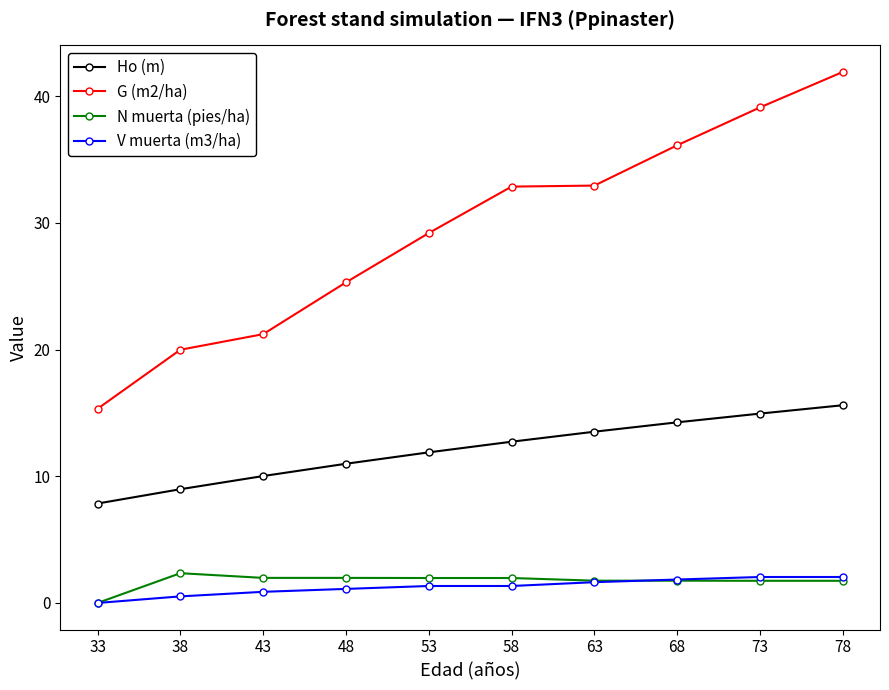

What value does the Ho (m) series have at 58?

12.7